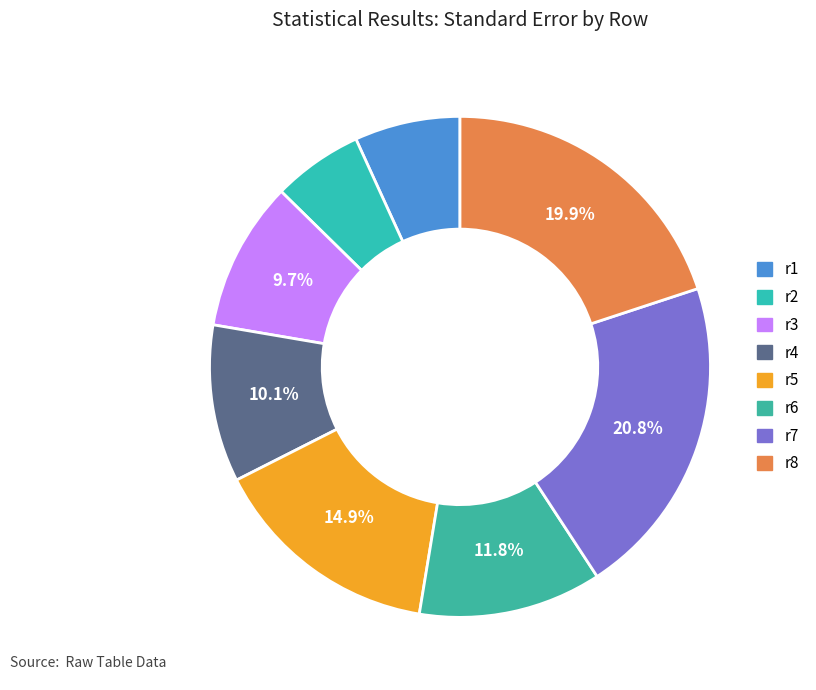

Count the number of slices in the pie.

8